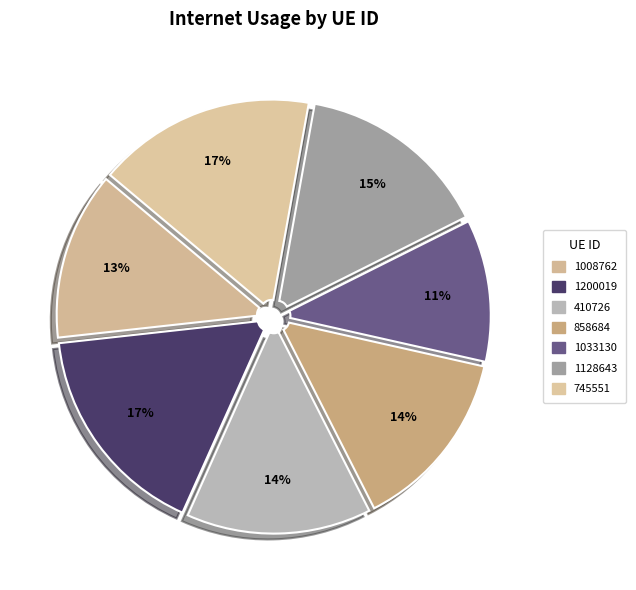

To the nearest percent, what portion does 1008762 represent?

13%